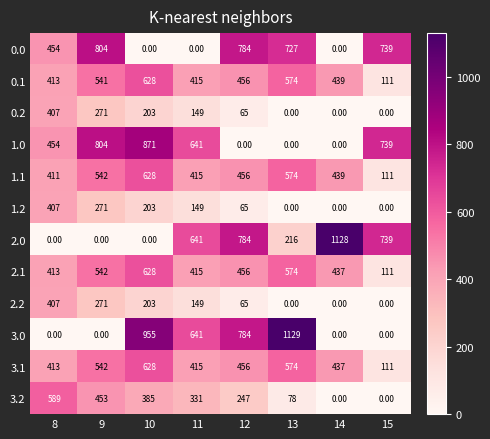

How many positive values does the 3.0 series have?

4